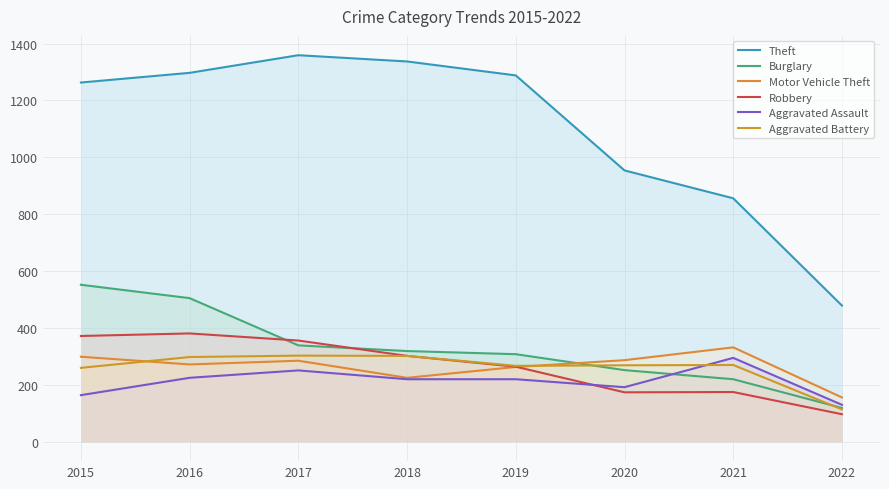

What is the difference between the Aggravated Assault values at 2019 and 2021?

75